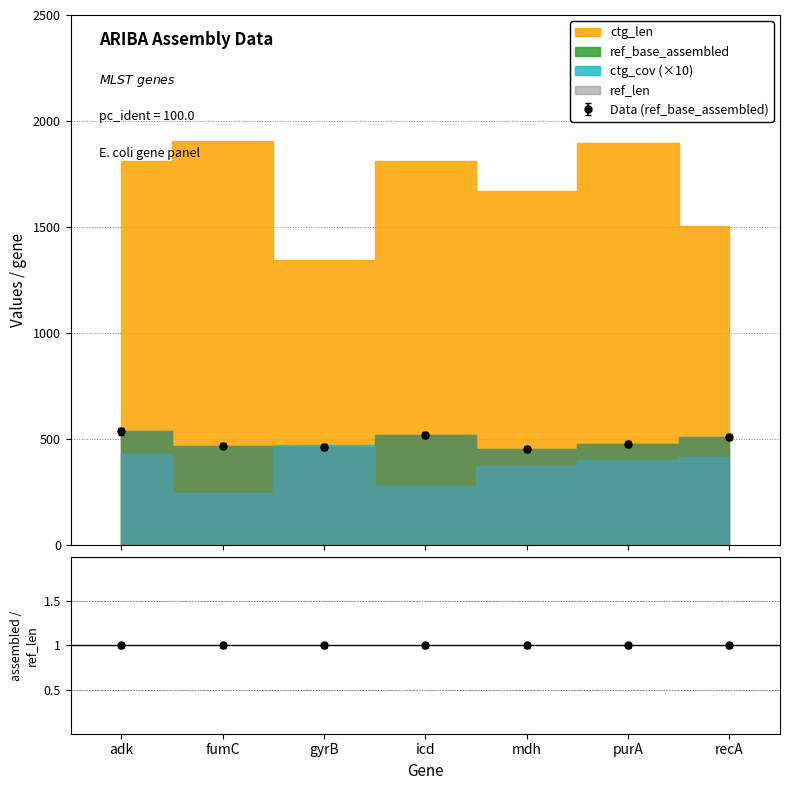

What is the value of the ref_len point at the 2nd from the left?

469.0